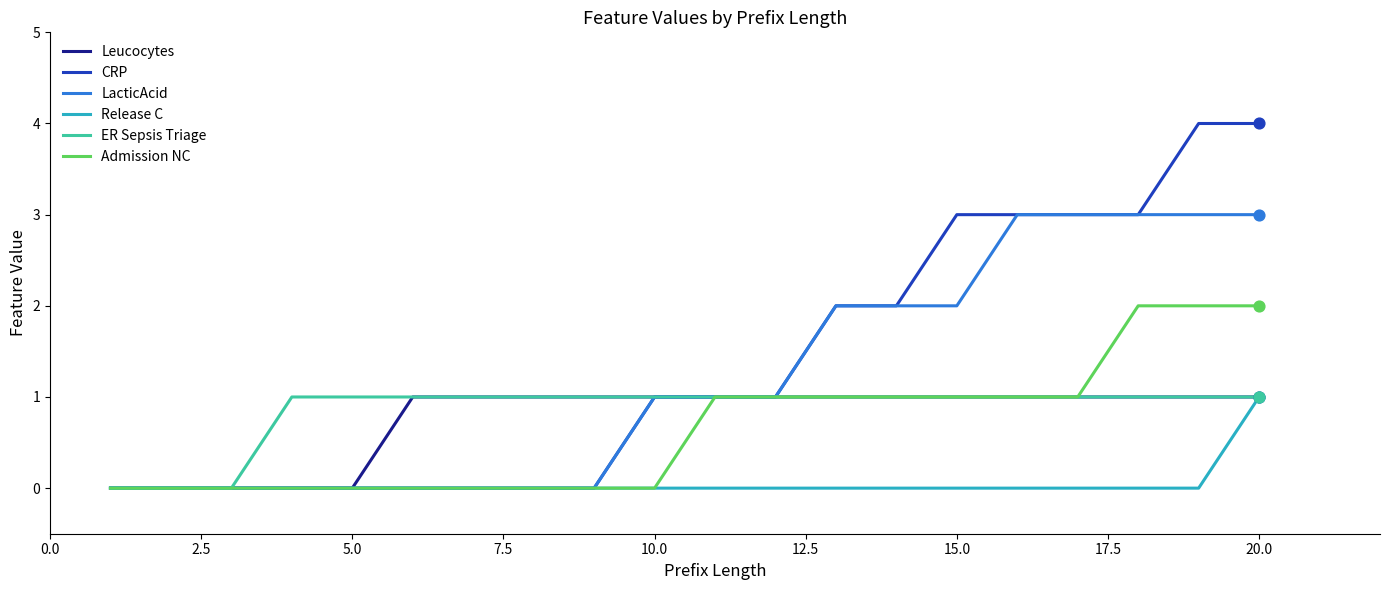

Which series has the widest spread of values?

CRP